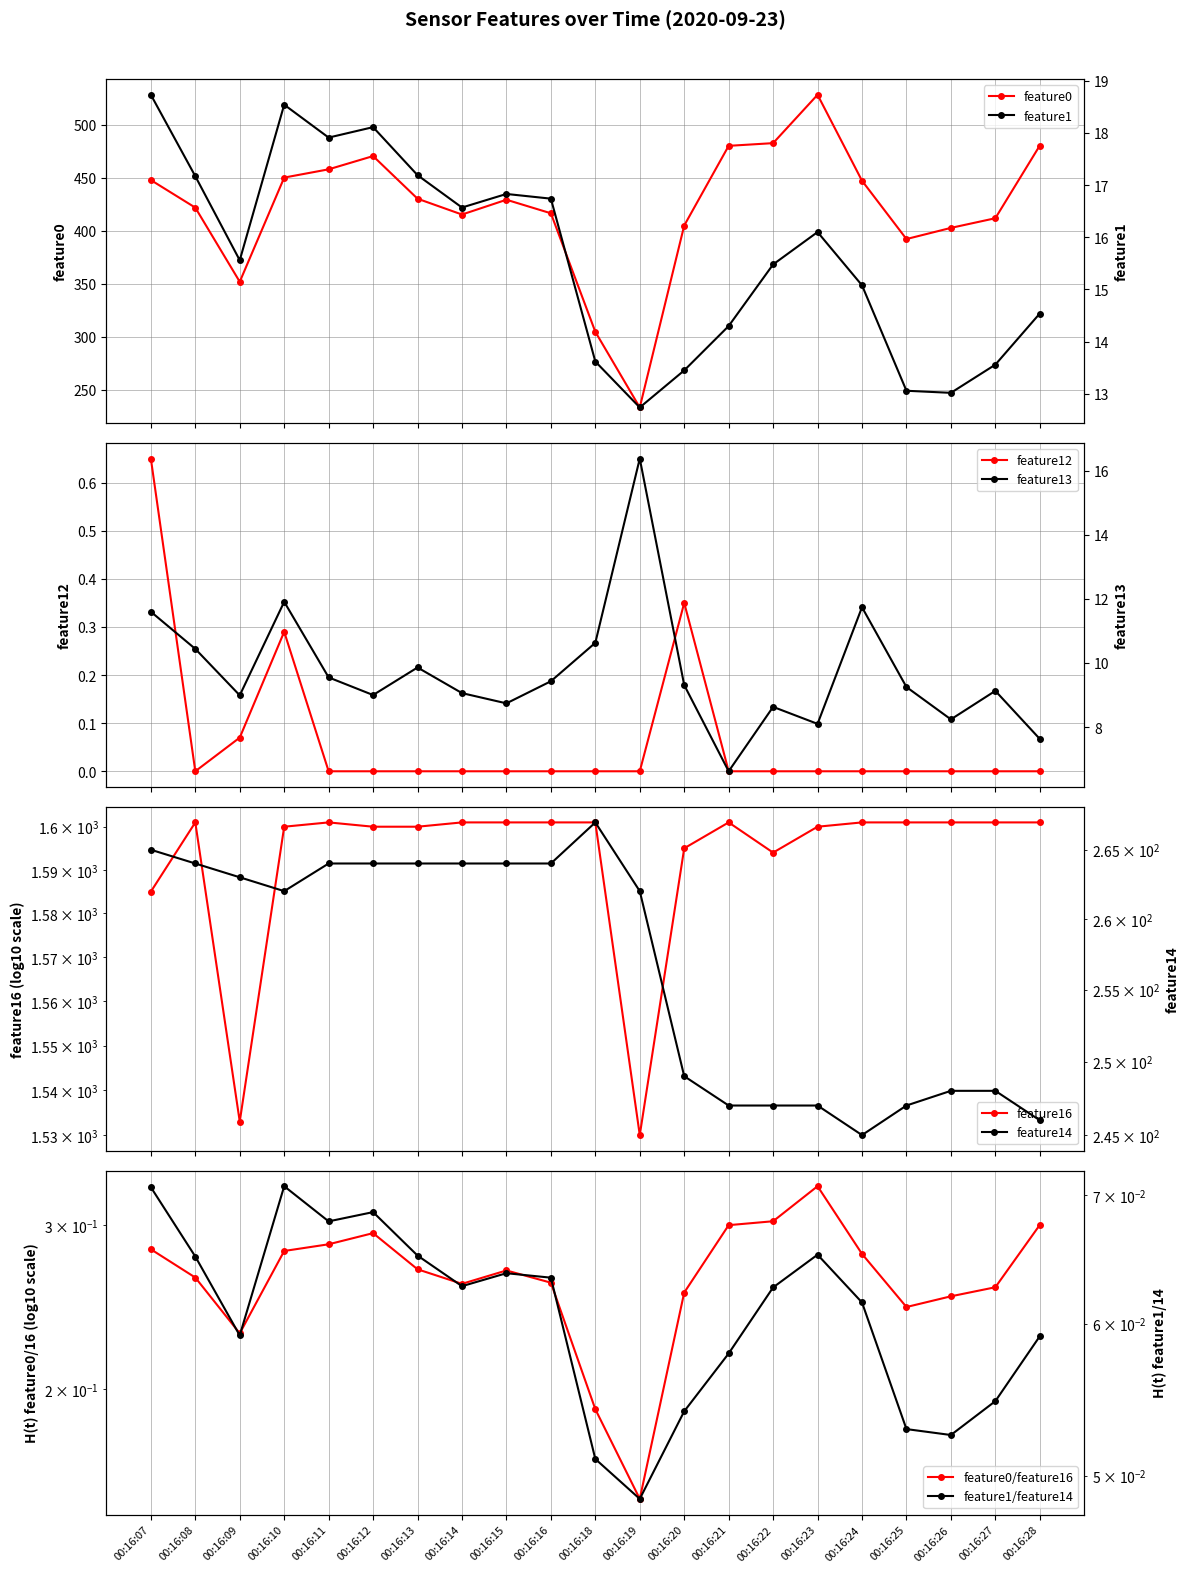

Reading right to left, what are all the values shown in this chart?

feature0: 00:16:28=480.5	00:16:27=411.9	00:16:26=402.8	00:16:25=392.3	00:16:24=447.3	00:16:23=528.5	00:16:22=482.8	00:16:21=480.2	00:16:20=405.0	00:16:19=233.3	00:16:18=304.7	00:16:16=416.6	00:16:15=429.4	00:16:14=415.4	00:16:13=430.3	00:16:12=470.6	00:16:11=458.1	00:16:10=450.3	00:16:09=351.9	00:16:08=421.9	00:16:07=447.9
feature1: 00:16:28=14.5	00:16:27=13.6	00:16:26=13.0	00:16:25=13.1	00:16:24=15.1	00:16:23=16.1	00:16:22=15.5	00:16:21=14.3	00:16:20=13.4	00:16:19=12.7	00:16:18=13.6	00:16:16=16.7	00:16:15=16.8	00:16:14=16.6	00:16:13=17.2	00:16:12=18.1	00:16:11=17.9	00:16:10=18.5	00:16:09=15.6	00:16:08=17.2	00:16:07=18.7
feature12: 00:16:28=0.0	00:16:27=0.0	00:16:26=0.0	00:16:25=0.0	00:16:24=0.0	00:16:23=0.0	00:16:22=0.0	00:16:21=0.0	00:16:20=0.3	00:16:19=0.0	00:16:18=0.0	00:16:16=0.0	00:16:15=0.0	00:16:14=0.0	00:16:13=0.0	00:16:12=0.0	00:16:11=0.0	00:16:10=0.3	00:16:09=0.1	00:16:08=0.0	00:16:07=0.7
feature13: 00:16:28=7.6	00:16:27=9.1	00:16:26=8.2	00:16:25=9.2	00:16:24=11.7	00:16:23=8.1	00:16:22=8.6	00:16:21=6.6	00:16:20=9.3	00:16:19=16.4	00:16:18=10.6	00:16:16=9.4	00:16:15=8.7	00:16:14=9.1	00:16:13=9.9	00:16:12=9.0	00:16:11=9.6	00:16:10=11.9	00:16:09=9.0	00:16:08=10.4	00:16:07=11.6
feature16: 00:16:28=1601.0	00:16:27=1601.0	00:16:26=1601.0	00:16:25=1601.0	00:16:24=1601.0	00:16:23=1600.0	00:16:22=1594.0	00:16:21=1601.0	00:16:20=1595.0	00:16:19=1530.0	00:16:18=1601.0	00:16:16=1601.0	00:16:15=1601.0	00:16:14=1601.0	00:16:13=1600.0	00:16:12=1600.0	00:16:11=1601.0	00:16:10=1600.0	00:16:09=1533.0	00:16:08=1601.0	00:16:07=1585.0
feature14: 00:16:28=246.0	00:16:27=248.0	00:16:26=248.0	00:16:25=247.0	00:16:24=245.0	00:16:23=247.0	00:16:22=247.0	00:16:21=247.0	00:16:20=249.0	00:16:19=262.0	00:16:18=267.0	00:16:16=264.0	00:16:15=264.0	00:16:14=264.0	00:16:13=264.0	00:16:12=264.0	00:16:11=264.0	00:16:10=262.0	00:16:09=263.0	00:16:08=264.0	00:16:07=265.0